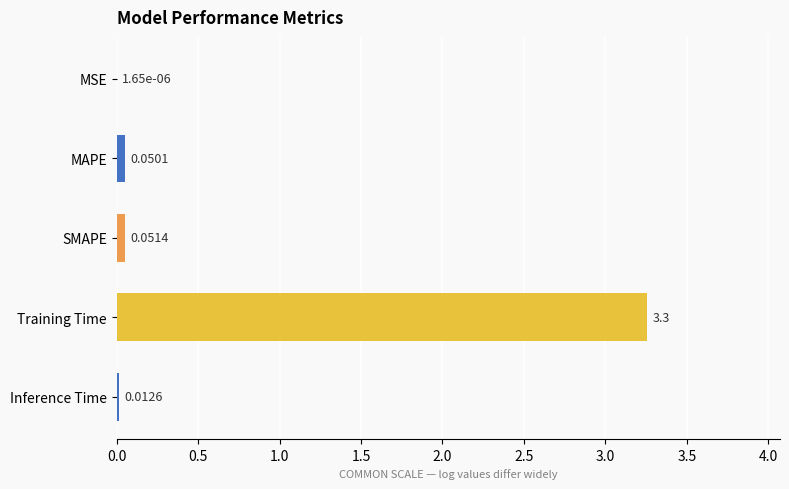

What is the sum of the values at Inference Time and Training Time?

3.3